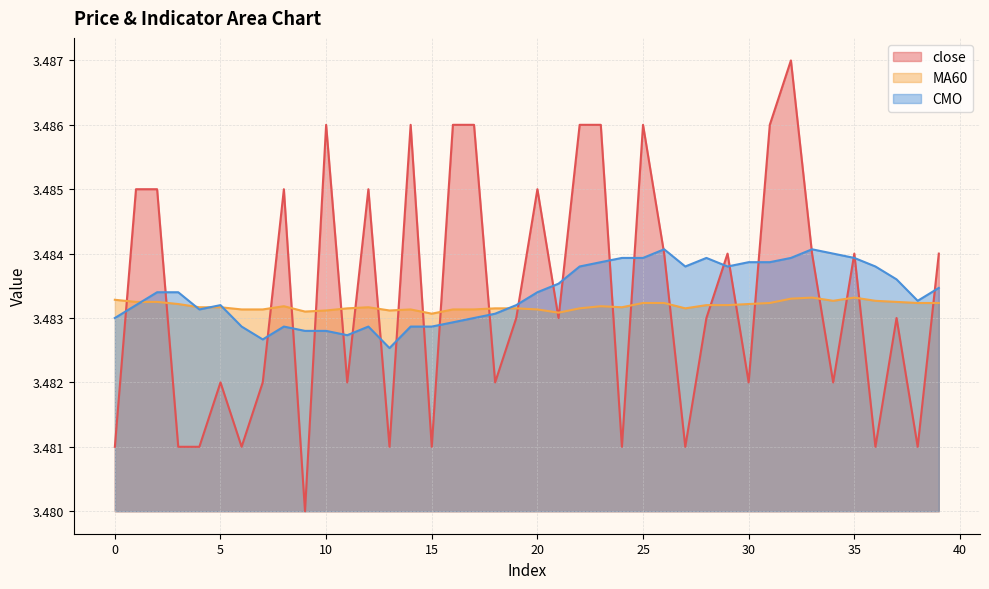

Is the value of CMO at 4 greater than the value of MA60 at 7?

No